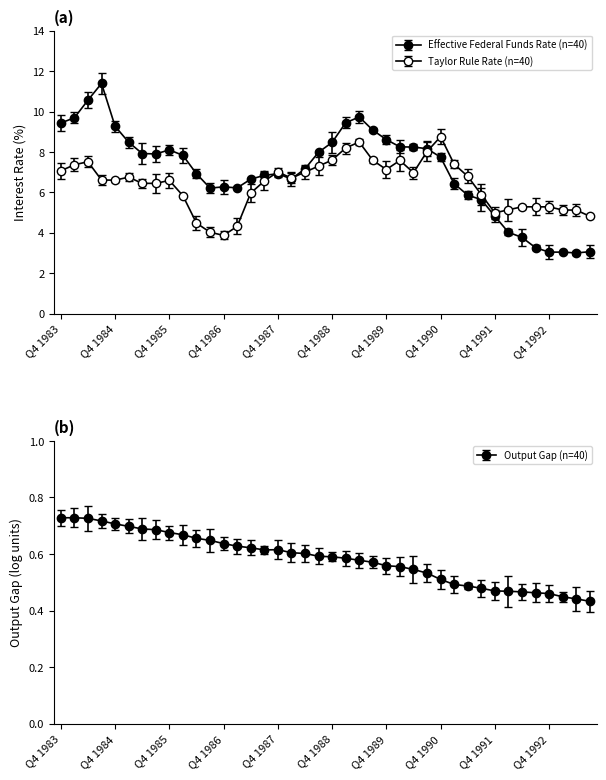

Where does the Effective Federal Funds Rate series first go above 7?

Q4 1983